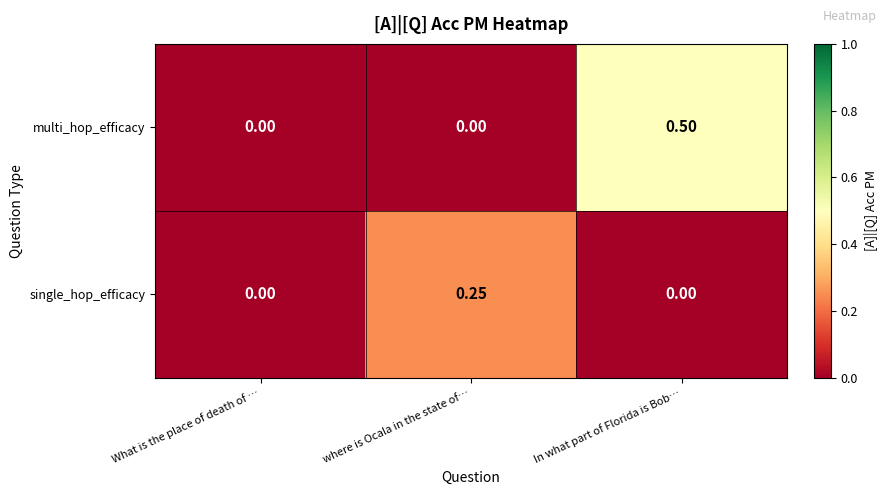

Which category has the highest value across all series?

In what part of Florida is Bob…